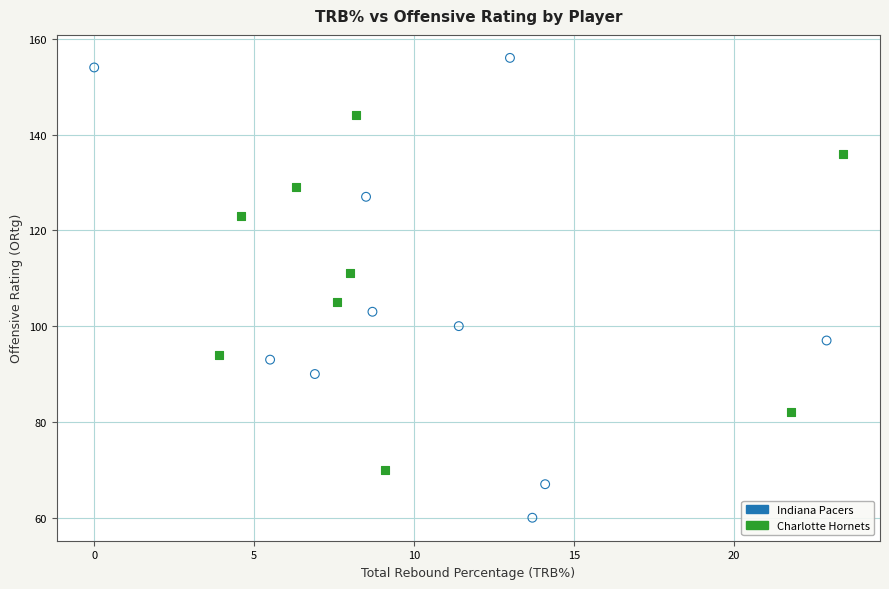

Which series has the widest spread of Y values?

Indiana Pacers